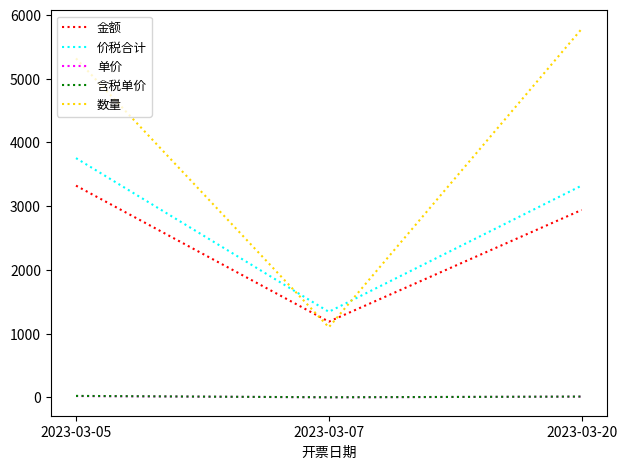

List the labels in order of 金额 value, largest first.

2023-03-05, 2023-03-20, 2023-03-07